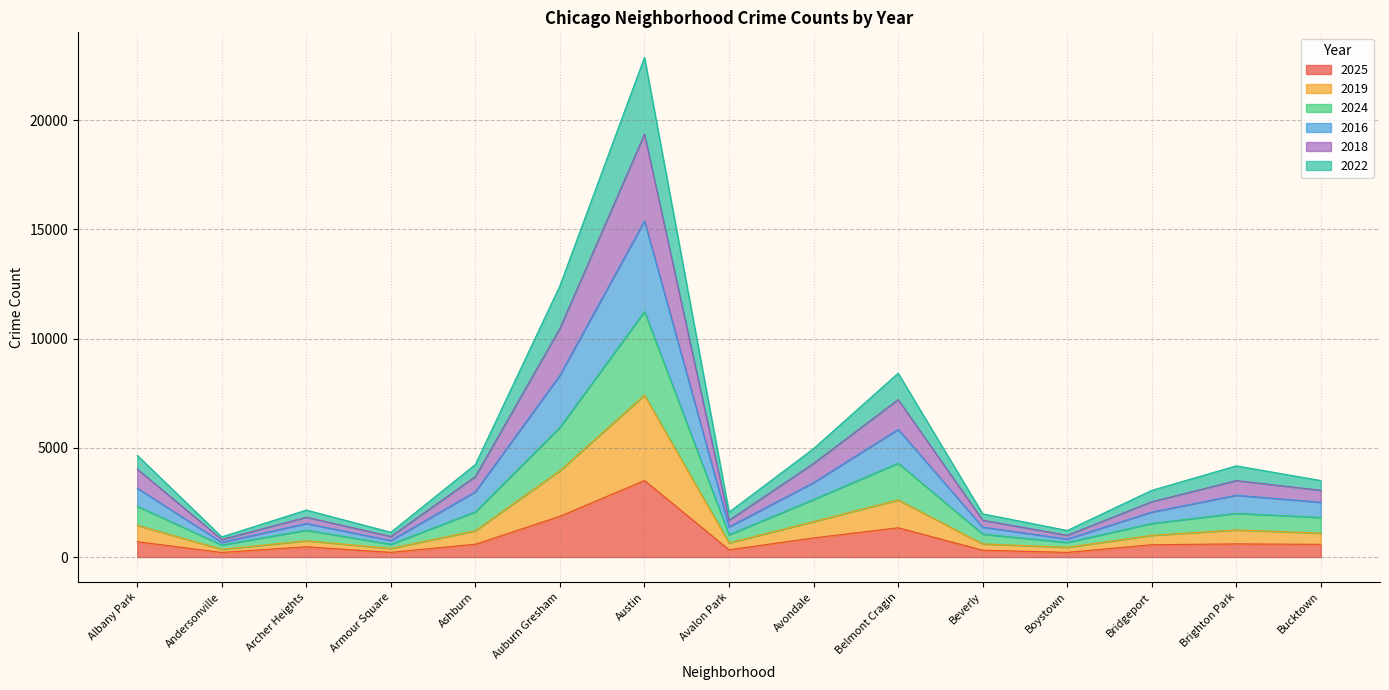

Which category has the highest value in the 2025 series?

Austin